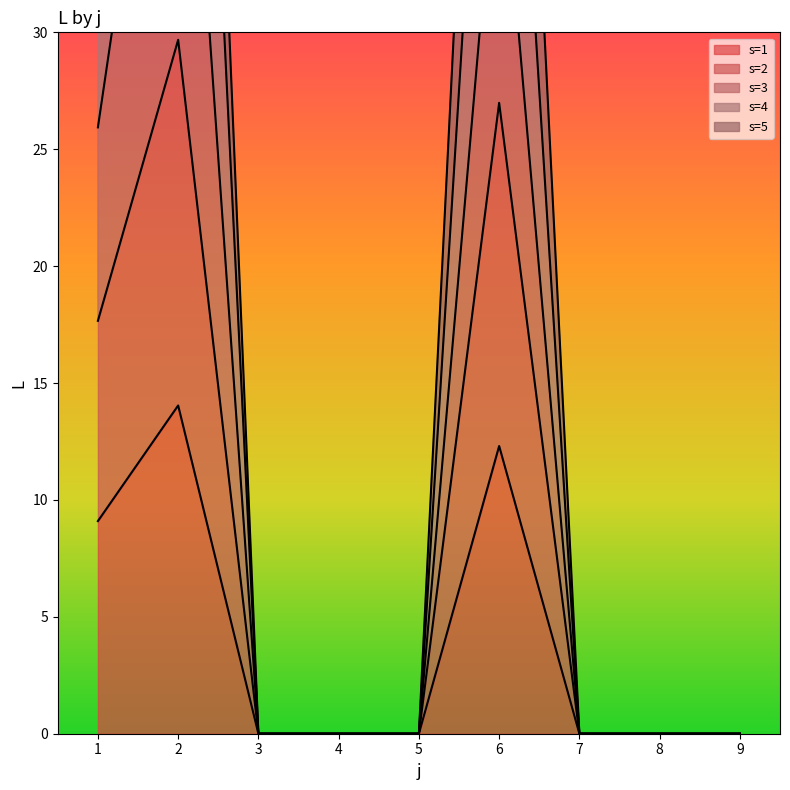

At 2, list the series in order from smallest to largest.

s=1, s=2, s=5, s=3, s=4